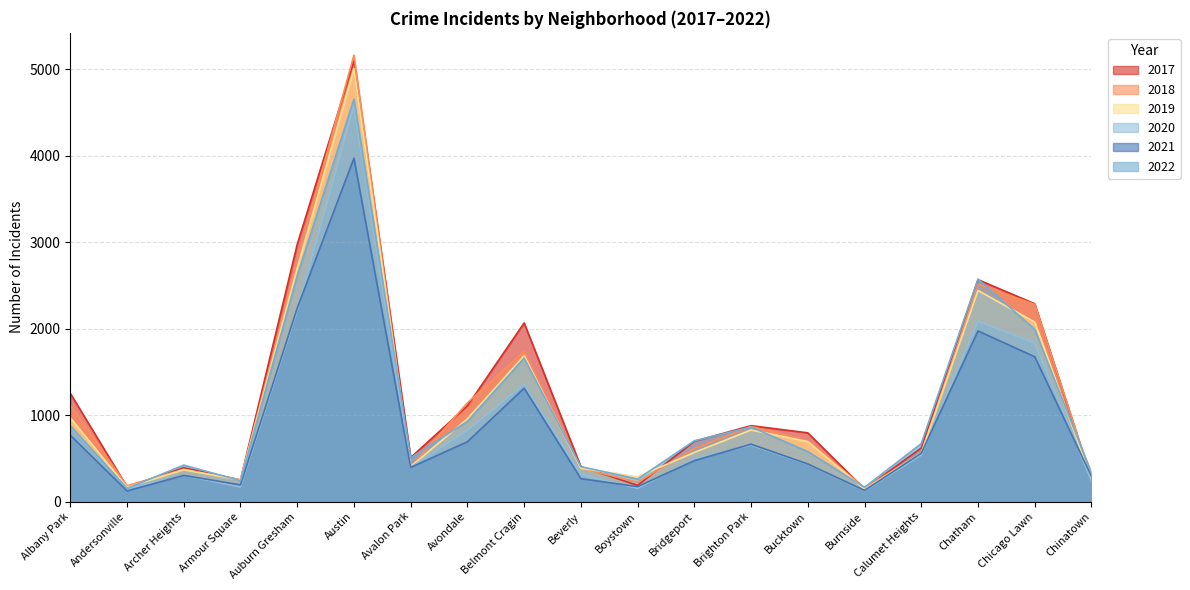

Where is 2017 nearest to the value 2620?

Chatham